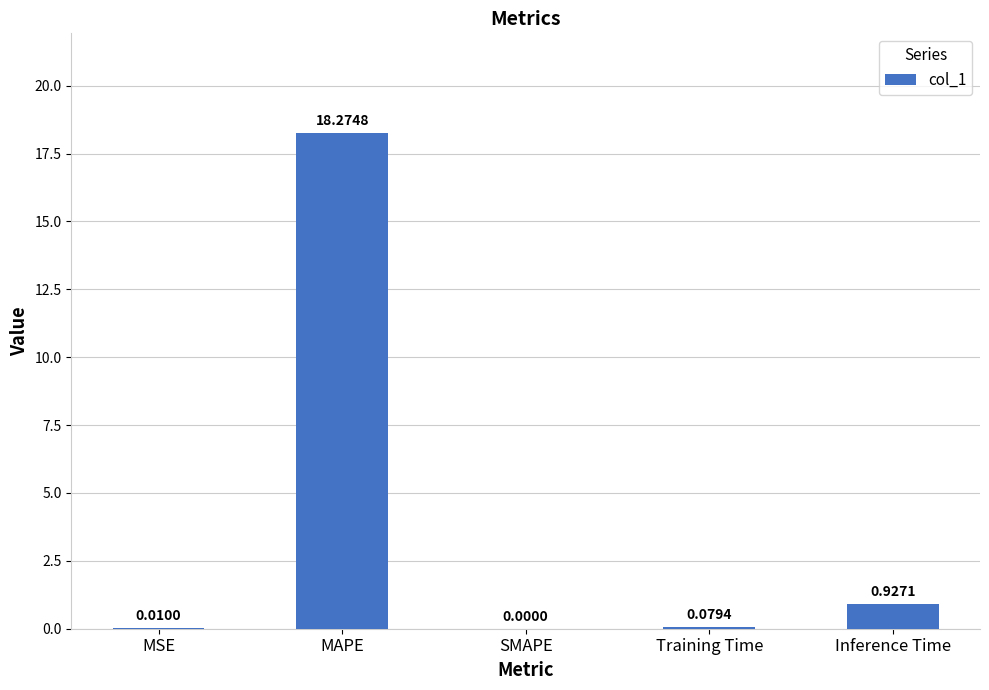

What is the sum of the values at Training Time and Inference Time?

1.0